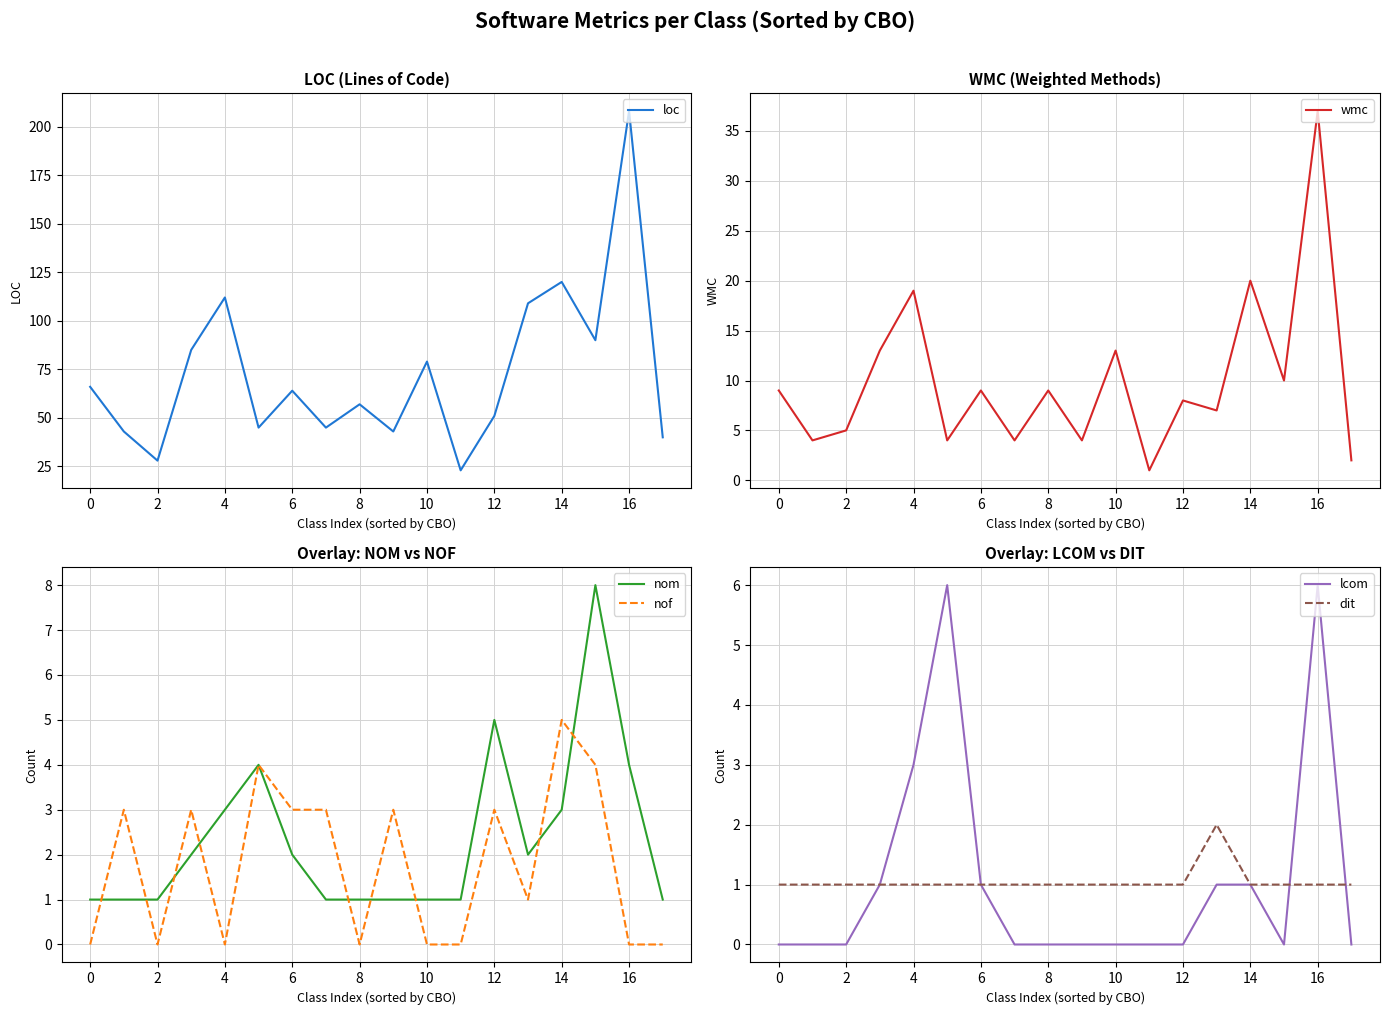

The nof series shows -2 at 16. True or false?

False